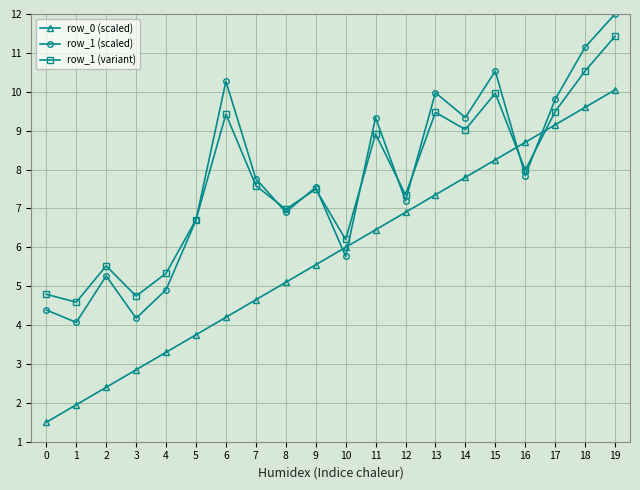

After their last crossing, which series has the higher values: row_0 (scaled) or row_1 (variant)?

row_1 (variant)